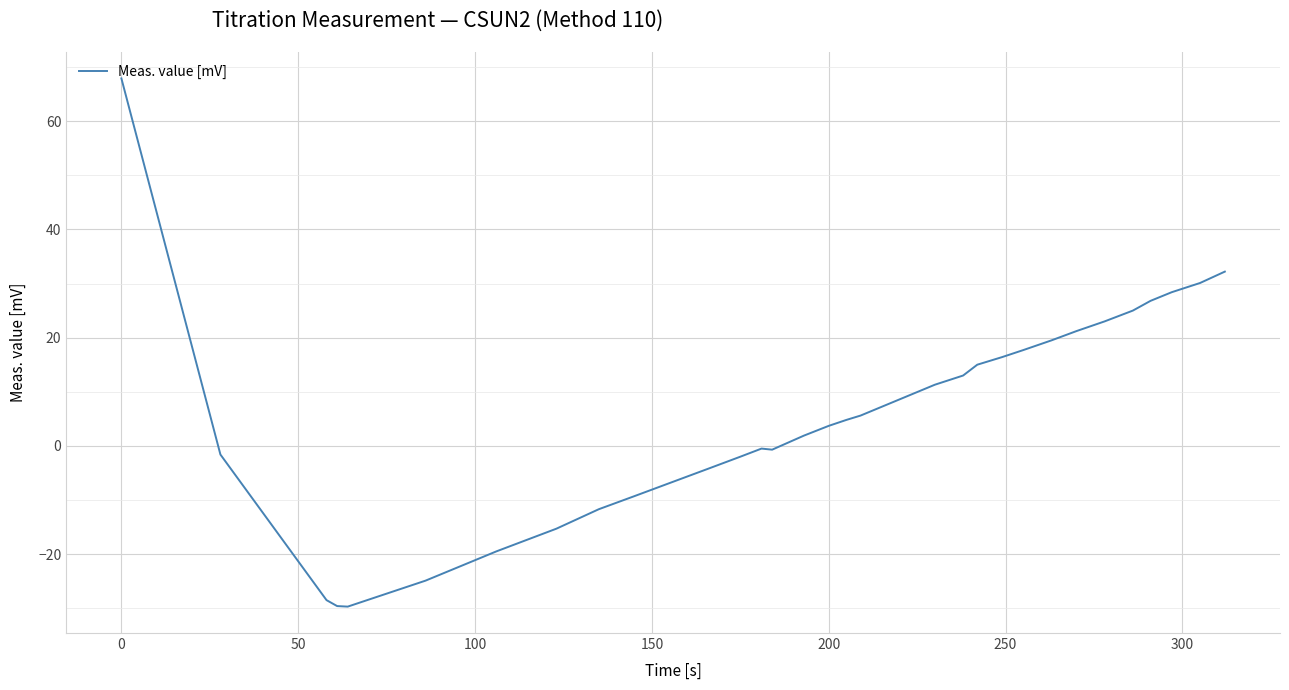

What is the difference between the maximum and minimum values?

97.6